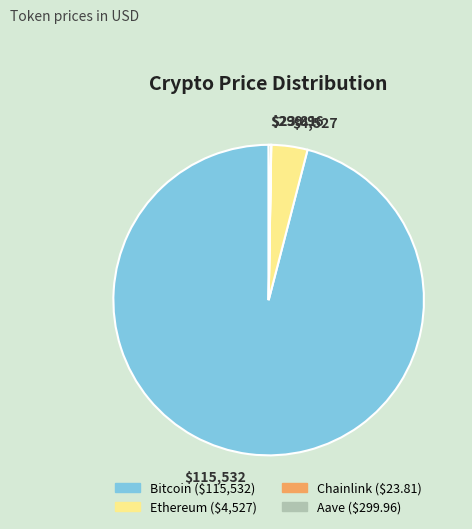

What is the largest slice in the pie chart?

Bitcoin